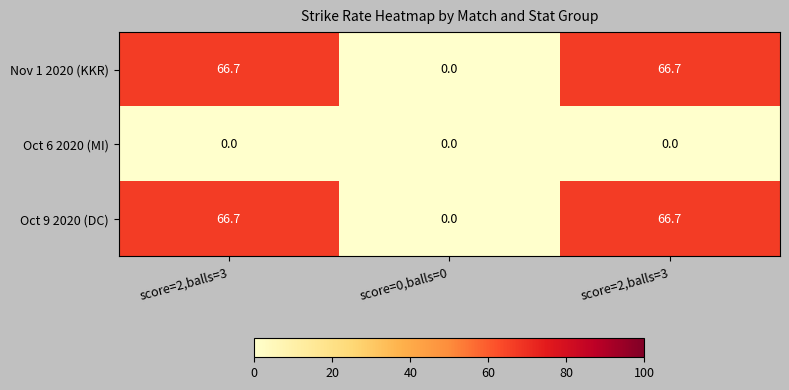

Reading left to right, list all the values displayed in this chart.

Nov 1 2020 (KKR): score=2,balls=3=66.7	score=0,balls=0=0.0	score=2,balls=3=66.7
Oct 6 2020 (MI): score=2,balls=3=0.0	score=0,balls=0=0.0	score=2,balls=3=0.0
Oct 9 2020 (DC): score=2,balls=3=66.7	score=0,balls=0=0.0	score=2,balls=3=66.7